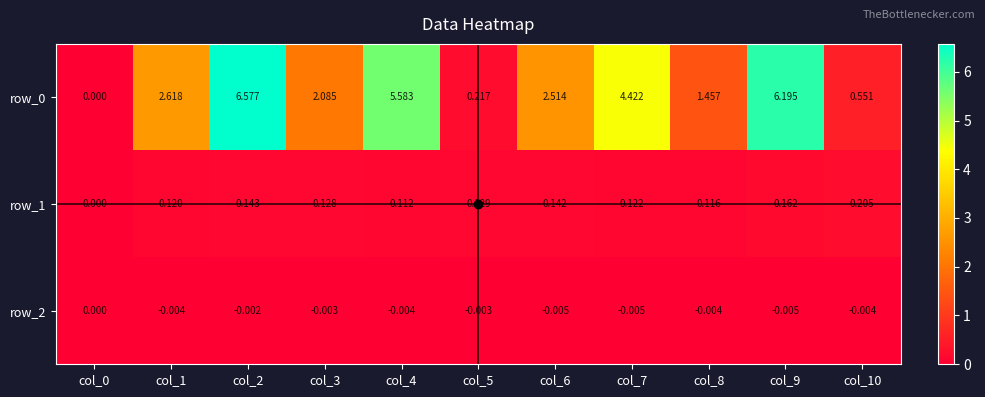

Between col_3 and col_4, which is larger?

col_4